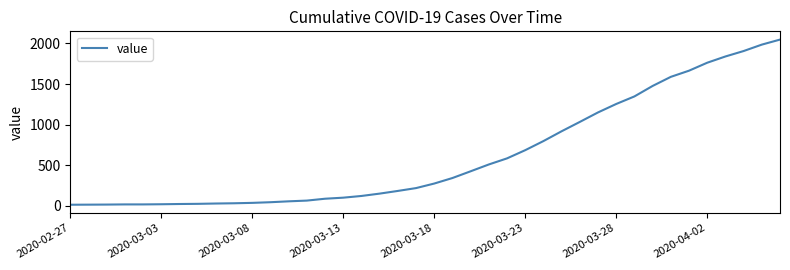

What is the greatest value displayed?

2047